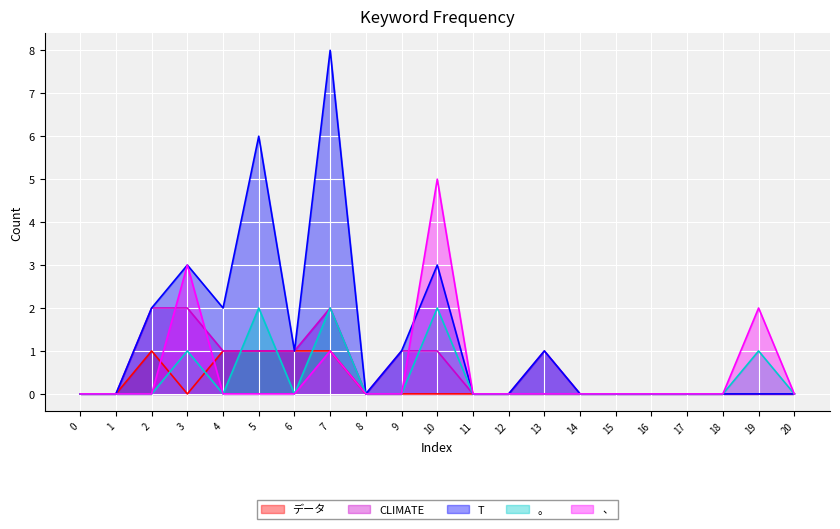

Where is the first local maximum for 、?

3